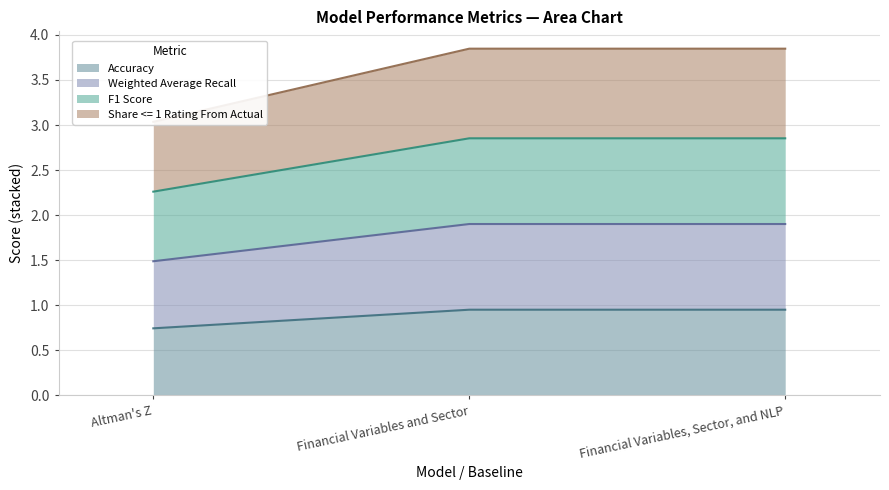

At which category is the sum across all series the highest?

Financial Variables and Sector